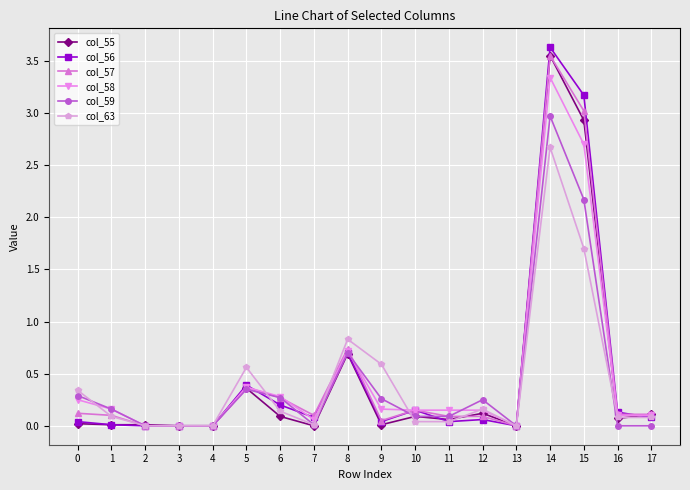

The value of col_58 at 15 is 4.0. True or false?

False